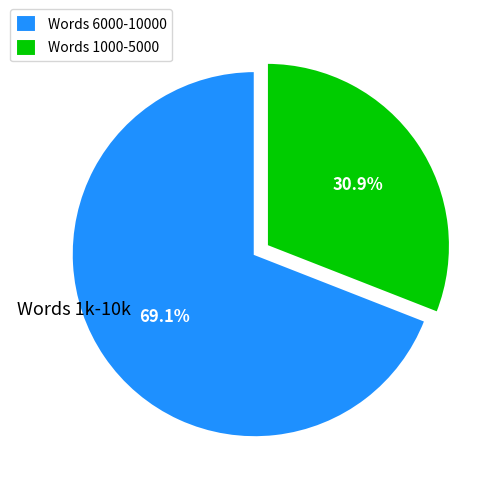

Which slice represents more than half of the pie?

Words 6000-10000